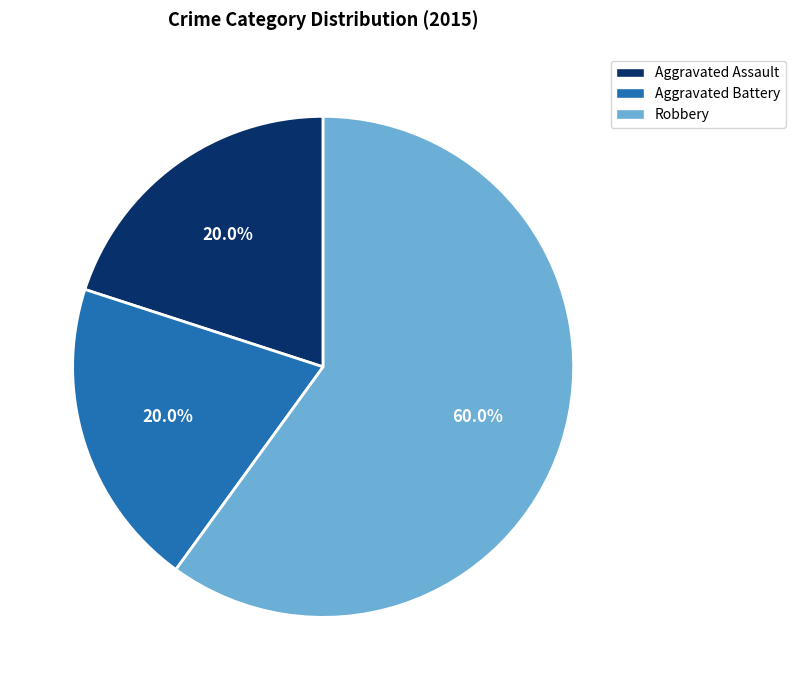

Which category accounts for the majority?

Robbery